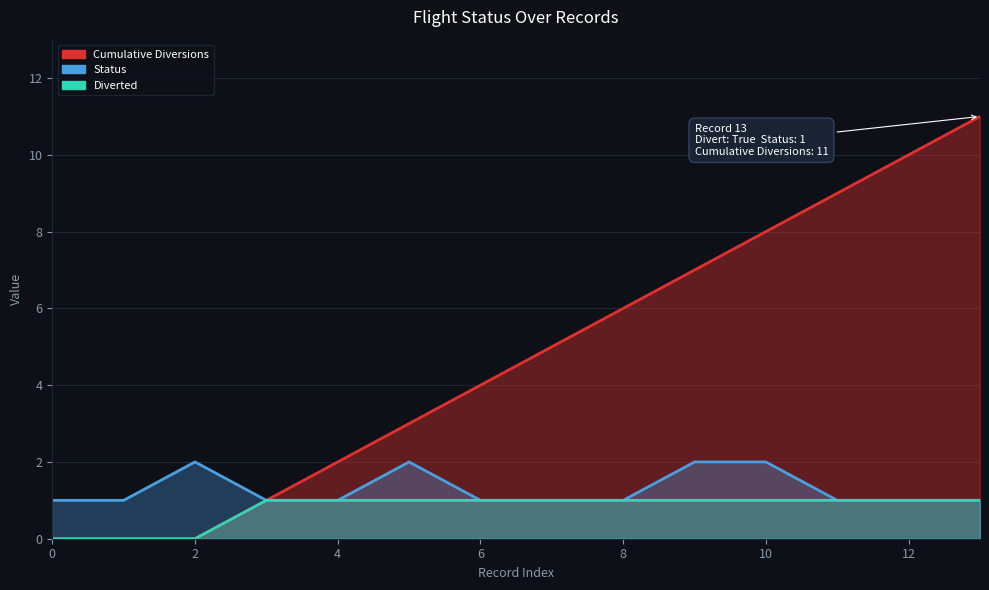

Reading right to left, extract all data points from this chart.

Diverted: 13=1	12=1	11=1	10=1	9=1	8=1	7=1	6=1	5=1	4=1	3=1	2=0	1=0	0=0
Status: 13=1	12=1	11=1	10=2	9=2	8=1	7=1	6=1	5=2	4=1	3=1	2=2	1=1	0=1
Cumulative_Diversions: 13=11	12=10	11=9	10=8	9=7	8=6	7=5	6=4	5=3	4=2	3=1	2=0	1=0	0=0